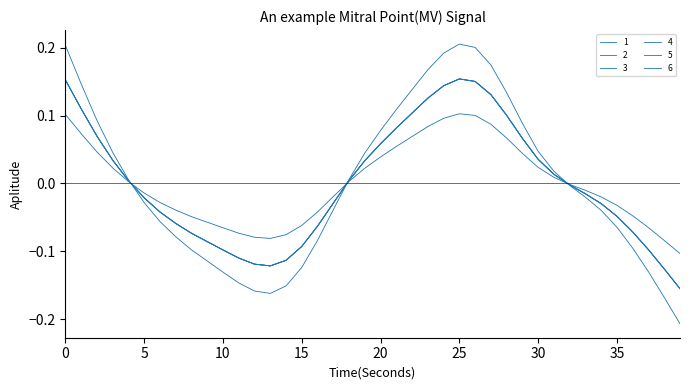

Reading left to right, what are all the values shown in this chart?

1: 0.2	0.1	0.1	0.0	0.0	-0.0	-0.0	-0.1	-0.1	-0.1	-0.1	-0.1	-0.1	-0.1	-0.1	-0.1	-0.1	-0.0	0.0	0.0	0.1	0.1	0.1	0.1	0.1	0.2	0.2	0.1	0.1	0.1	0.0	0.0	-0.0	-0.0	-0.0	-0.0	-0.1	-0.1	-0.1	-0.2
2: 0.2	0.1	0.1	0.0	0.0	-0.0	-0.0	-0.1	-0.1	-0.1	-0.1	-0.1	-0.1	-0.1	-0.1	-0.1	-0.1	-0.0	0.0	0.0	0.1	0.1	0.1	0.1	0.1	0.2	0.2	0.1	0.1	0.1	0.0	0.0	-0.0	-0.0	-0.0	-0.0	-0.1	-0.1	-0.1	-0.2
3: 0.2	0.1	0.1	0.0	0.0	-0.0	-0.1	-0.1	-0.1	-0.1	-0.1	-0.1	-0.2	-0.2	-0.2	-0.1	-0.1	-0.0	0.0	0.0	0.1	0.1	0.1	0.2	0.2	0.2	0.2	0.2	0.1	0.1	0.0	0.0	-0.0	-0.0	-0.0	-0.1	-0.1	-0.1	-0.2	-0.2
4: 0.1	0.1	0.0	0.0	0.0	-0.0	-0.0	-0.0	-0.0	-0.1	-0.1	-0.1	-0.1	-0.1	-0.1	-0.1	-0.0	-0.0	0.0	0.0	0.0	0.1	0.1	0.1	0.1	0.1	0.1	0.1	0.1	0.0	0.0	0.0	-0.0	-0.0	-0.0	-0.0	-0.0	-0.1	-0.1	-0.1
5: 0.2	0.1	0.1	0.0	0.0	-0.0	-0.0	-0.1	-0.1	-0.1	-0.1	-0.1	-0.1	-0.1	-0.1	-0.1	-0.1	-0.0	0.0	0.0	0.1	0.1	0.1	0.1	0.1	0.2	0.2	0.1	0.1	0.1	0.0	0.0	-0.0	-0.0	-0.0	-0.0	-0.1	-0.1	-0.1	-0.2
6: 0.2	0.1	0.1	0.0	0.0	-0.0	-0.0	-0.1	-0.1	-0.1	-0.1	-0.1	-0.1	-0.1	-0.1	-0.1	-0.1	-0.0	0.0	0.0	0.1	0.1	0.1	0.1	0.1	0.2	0.2	0.1	0.1	0.1	0.0	0.0	-0.0	-0.0	-0.0	-0.0	-0.1	-0.1	-0.1	-0.2